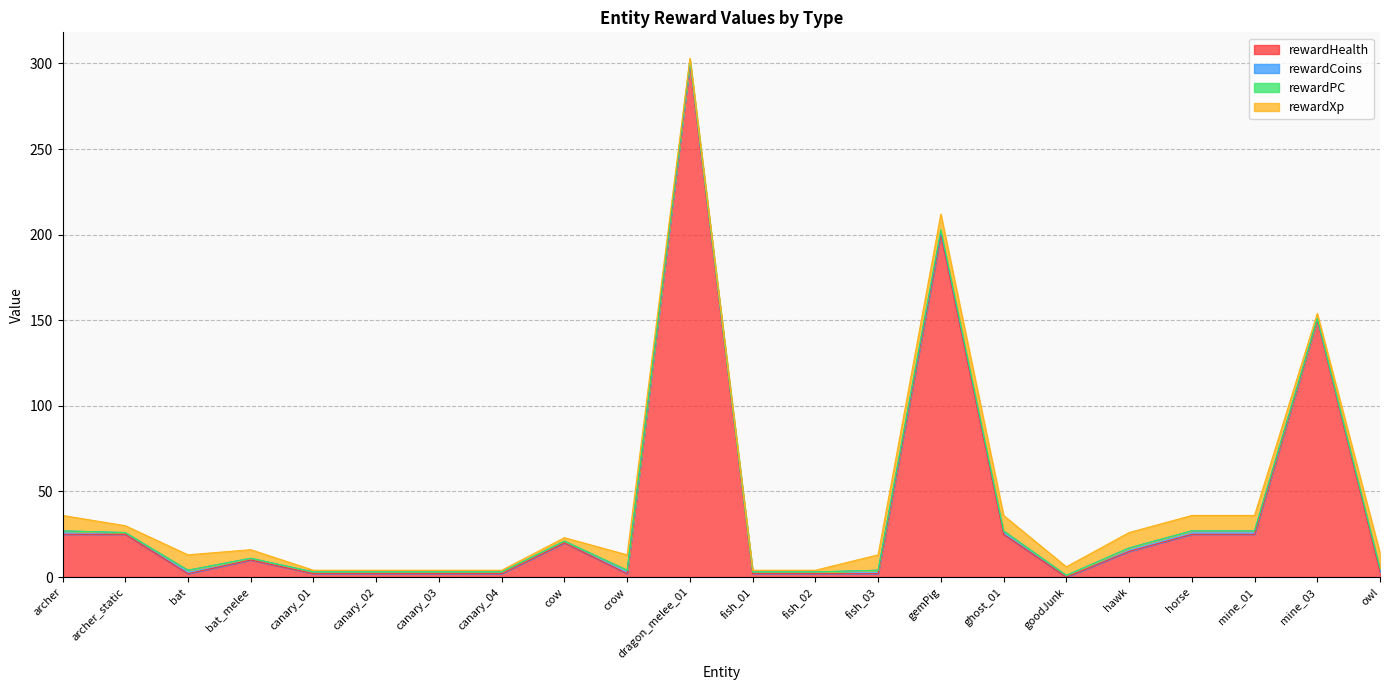

True or false: rewardXp and rewardCoins cross at least once.

False